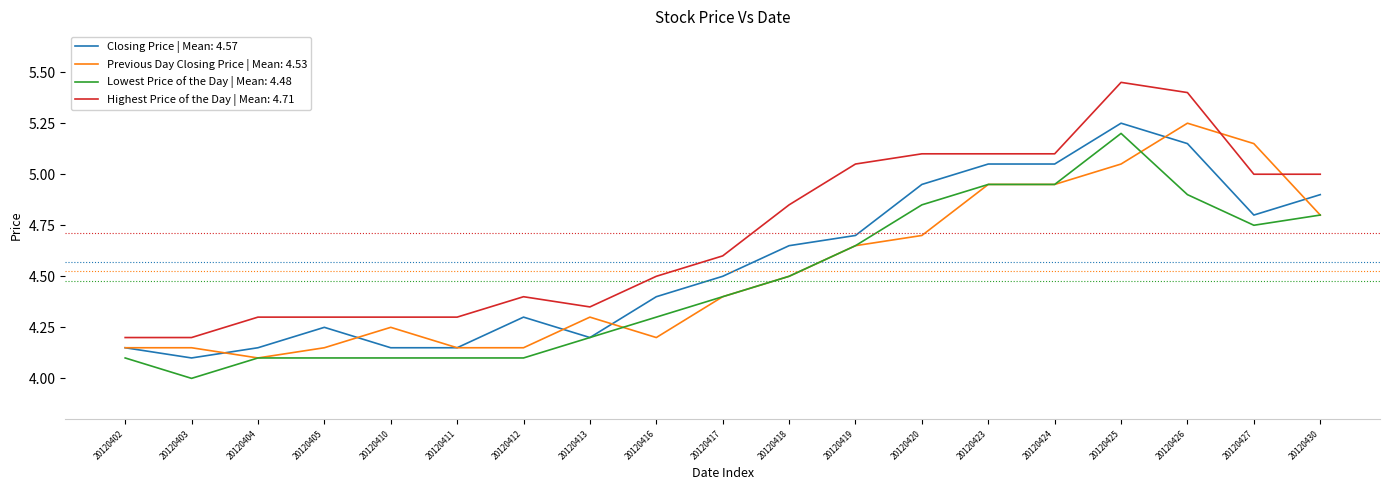

How many lines are shown in the chart?

4